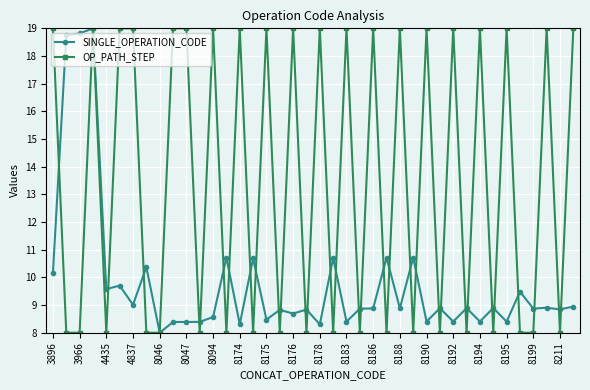

What are all the series names shown in the legend?

SINGLE_OPERATION_CODE, OP_PATH_STEP